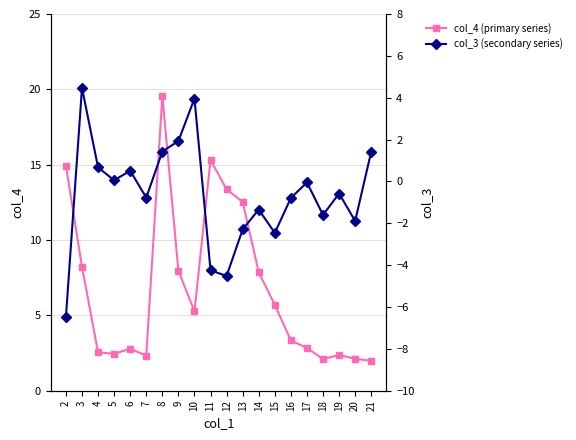

What are all the series names shown in the legend?

col_4 (primary series), col_3 (secondary series)